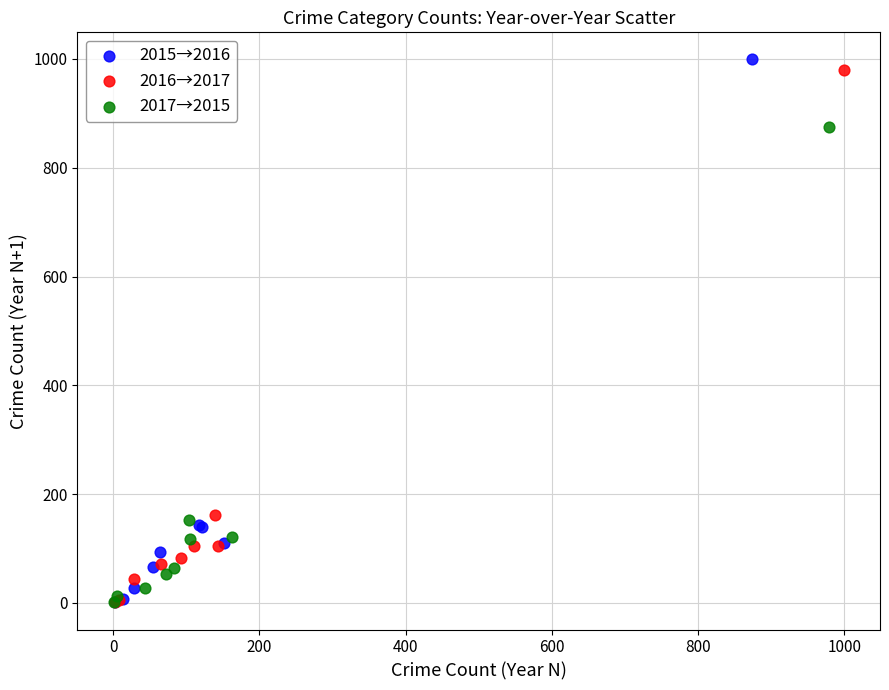

Which series has the widest spread of Y values?

2015→2016